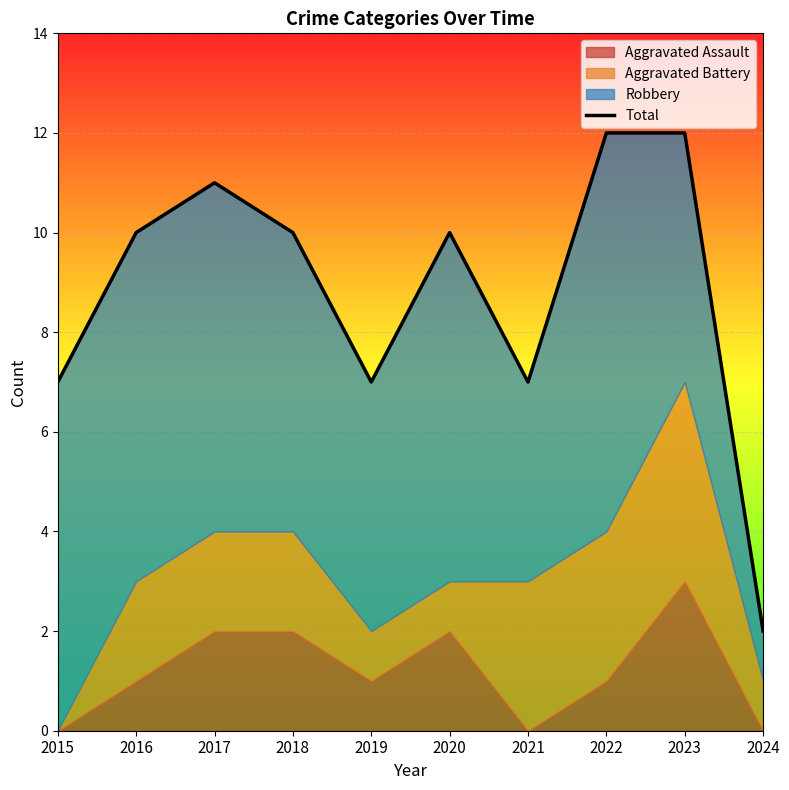

How many points are higher than both their immediate neighbors (excluding endpoints)?

2